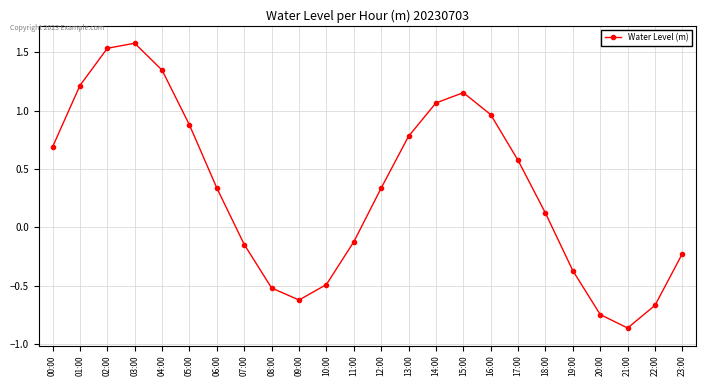

Read the value at 00:00.

0.7